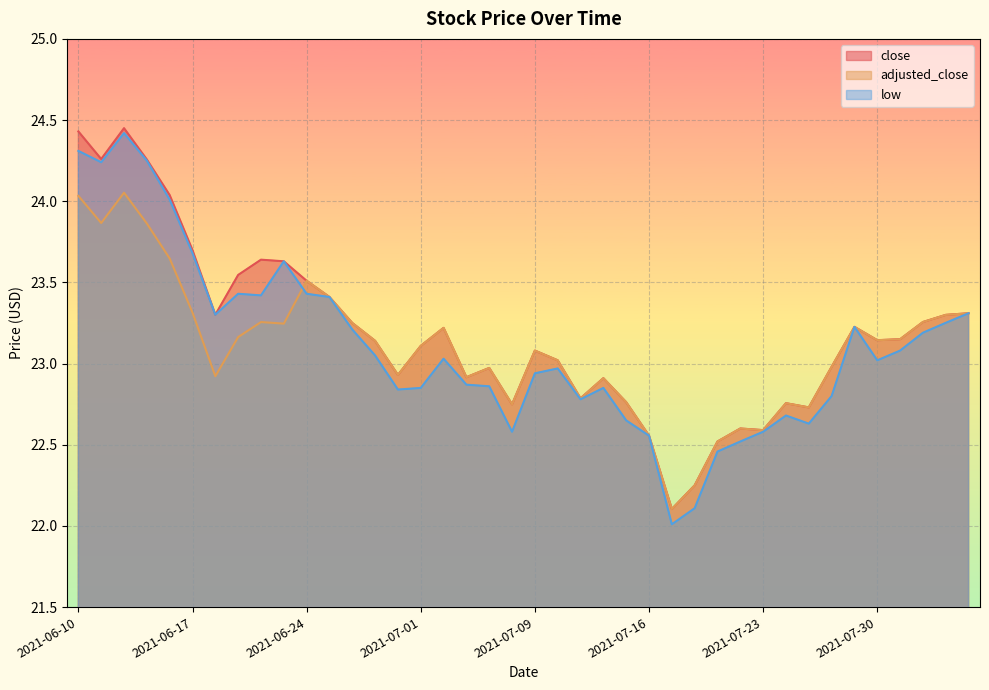

Where do adjusted_close and low first cross each other?

2021-06-23 and 2021-06-24